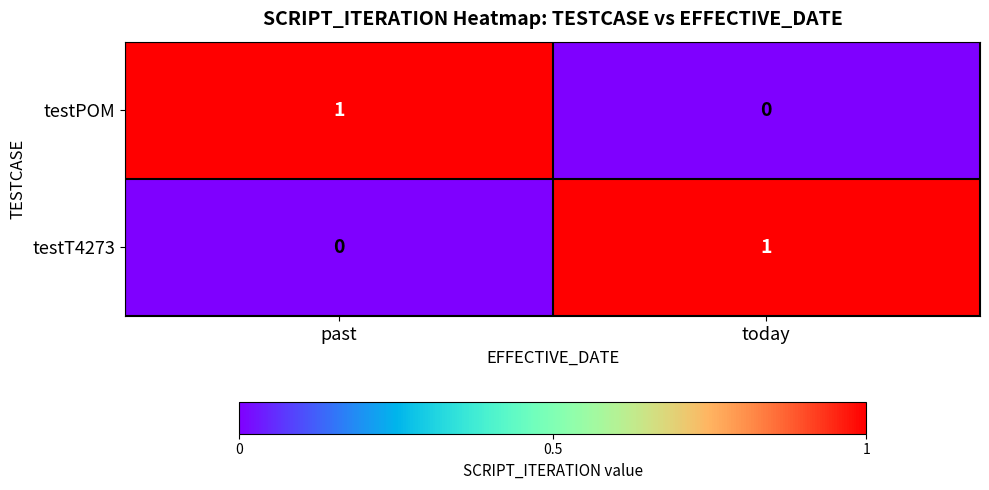

Which category has the highest value in the testPOM series?

past